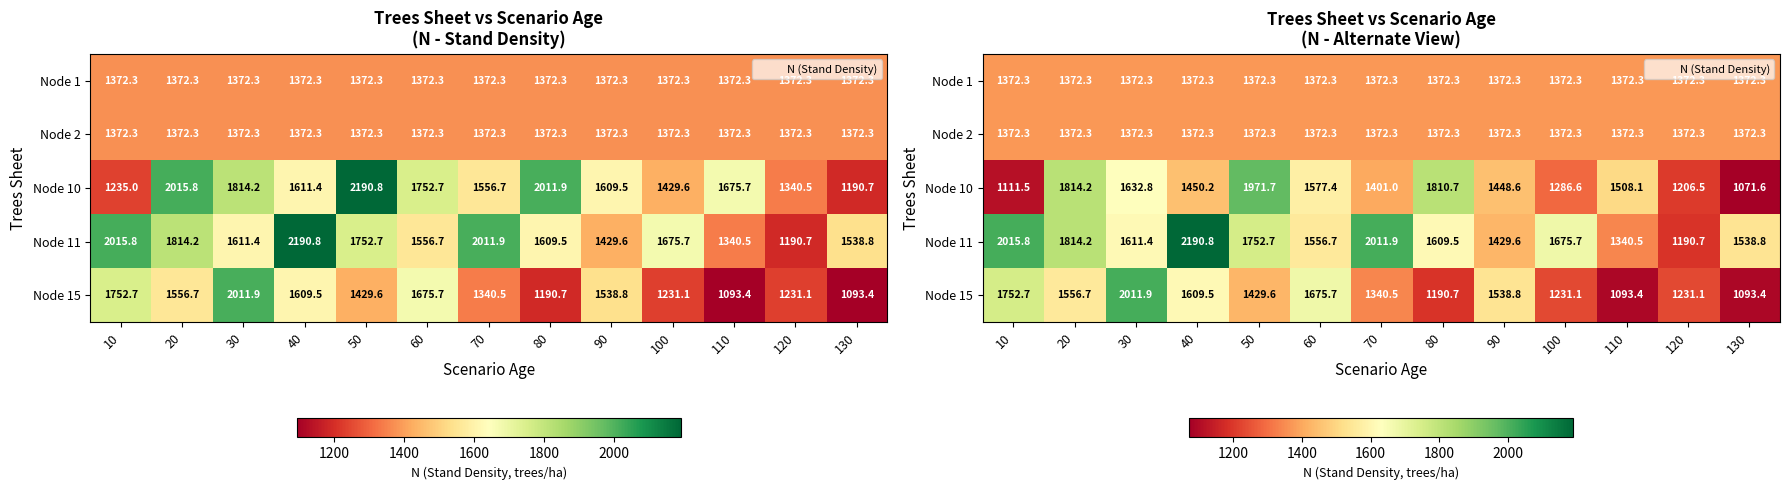

What is the approximate value of Node 11 at 50?

1752.7